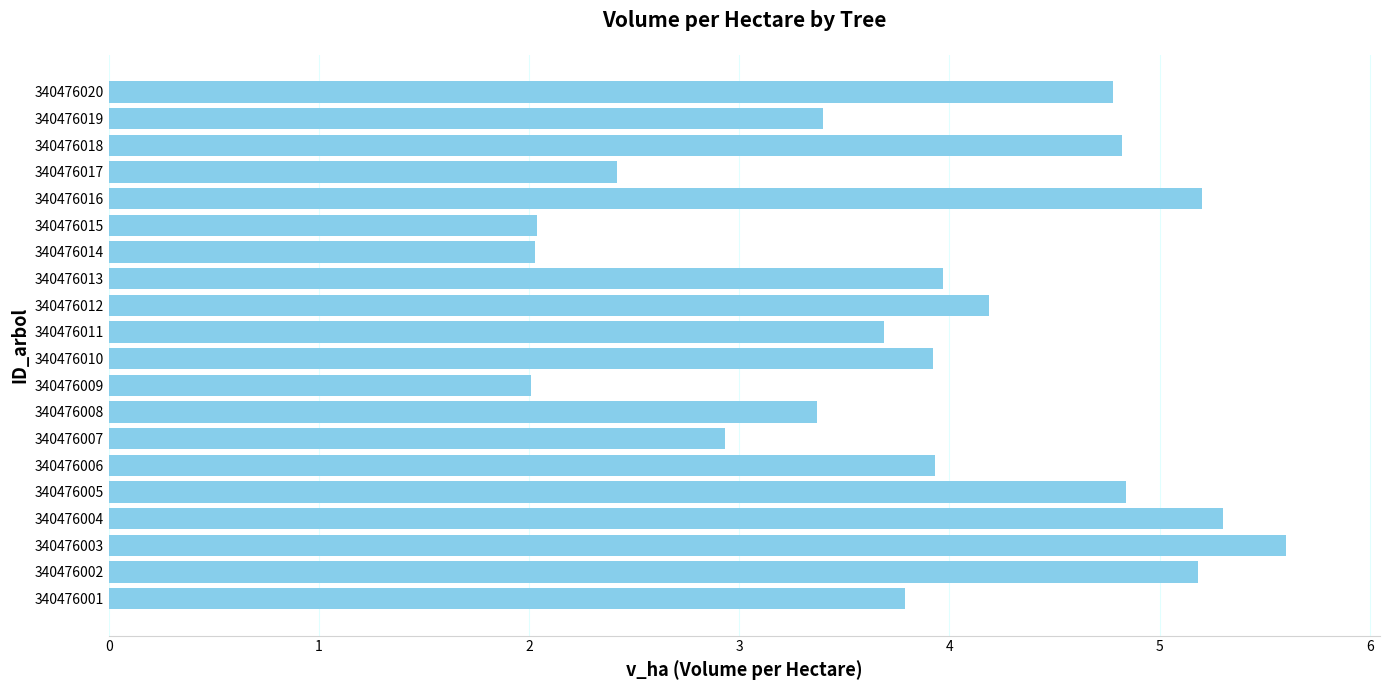

What is the difference between the second highest and minimum values?

3.3